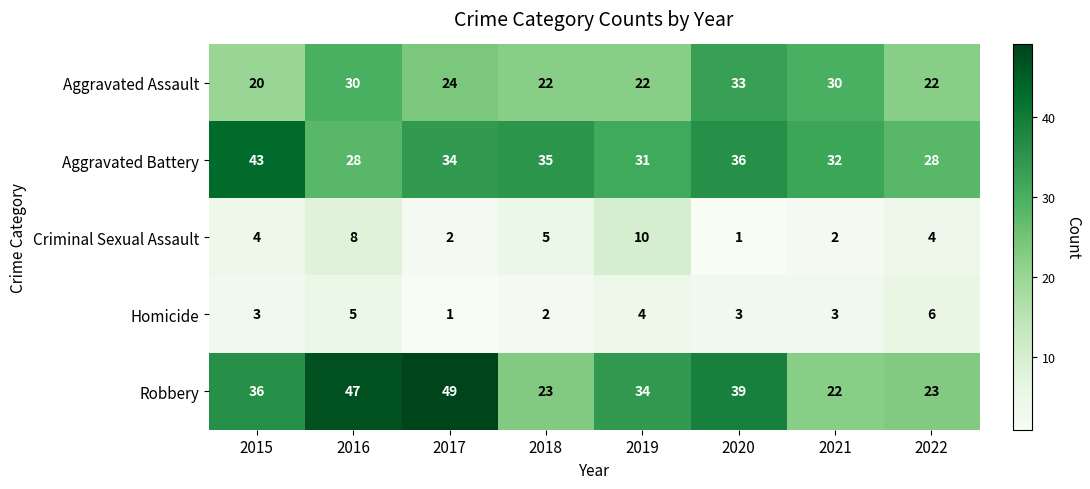

What is the minimum value for Robbery?

22